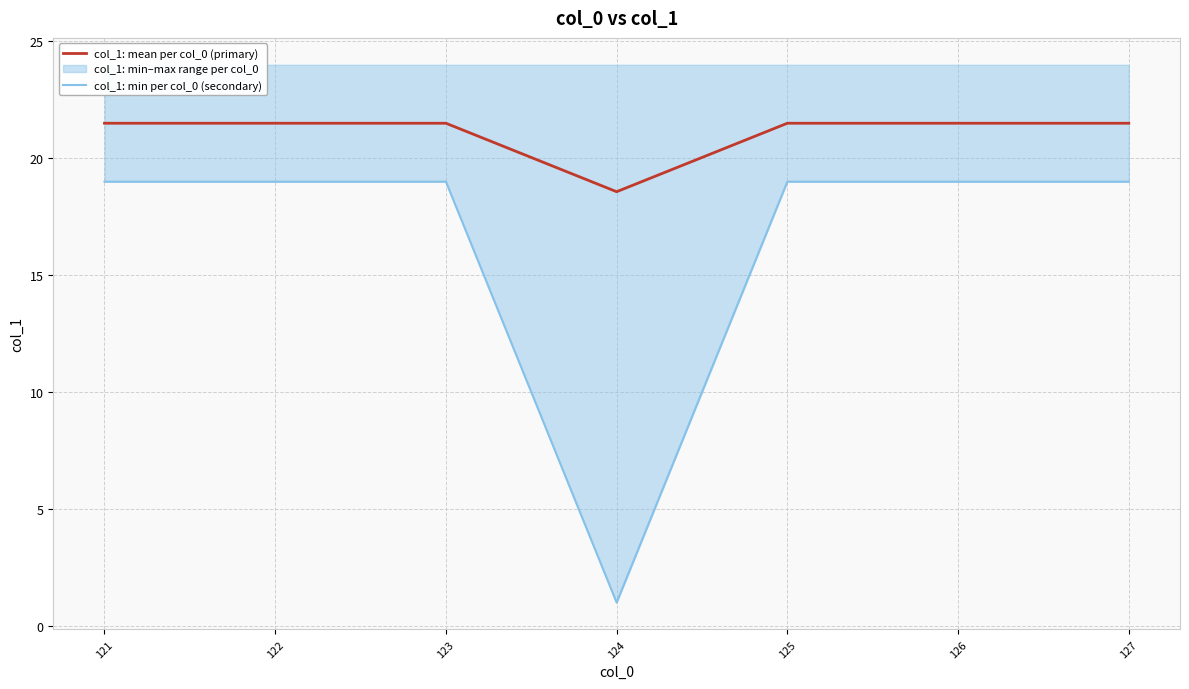

Read the col_1: mean per col_0 (primary) value at 121.

21.5